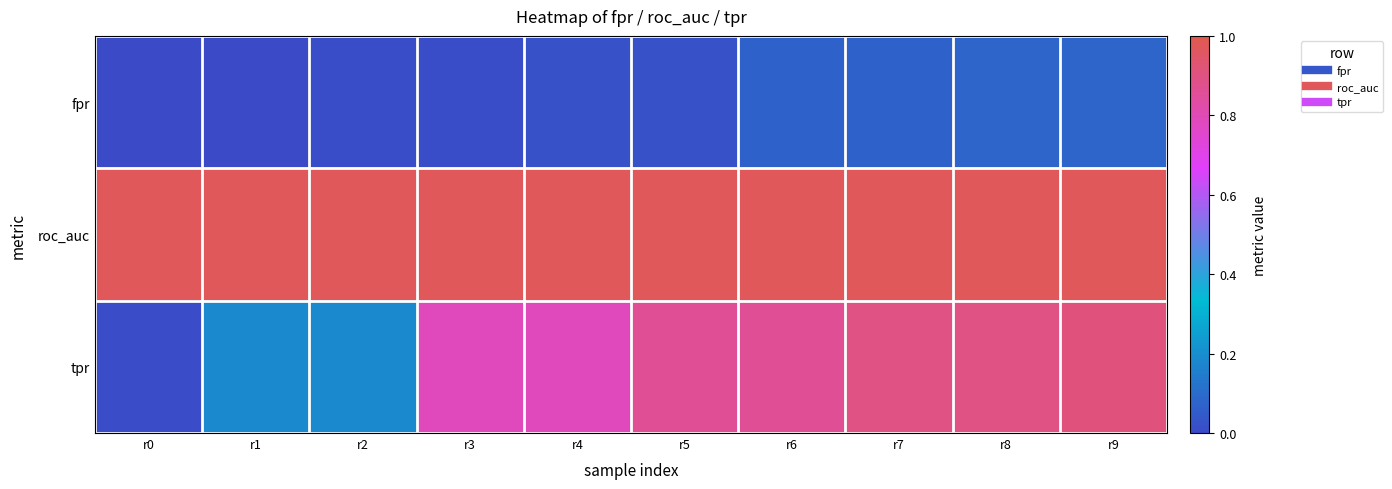

What is the greatest value displayed?

1.0